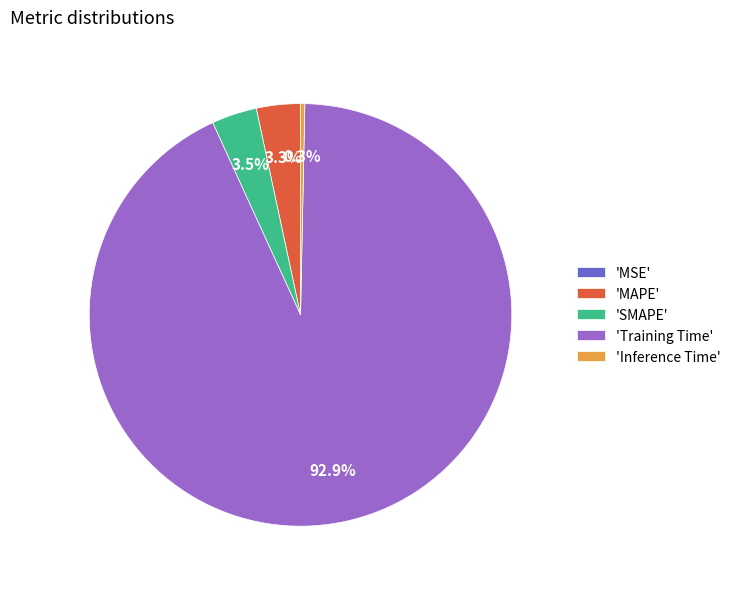

To the nearest percent, what is the average slice percentage?

20%